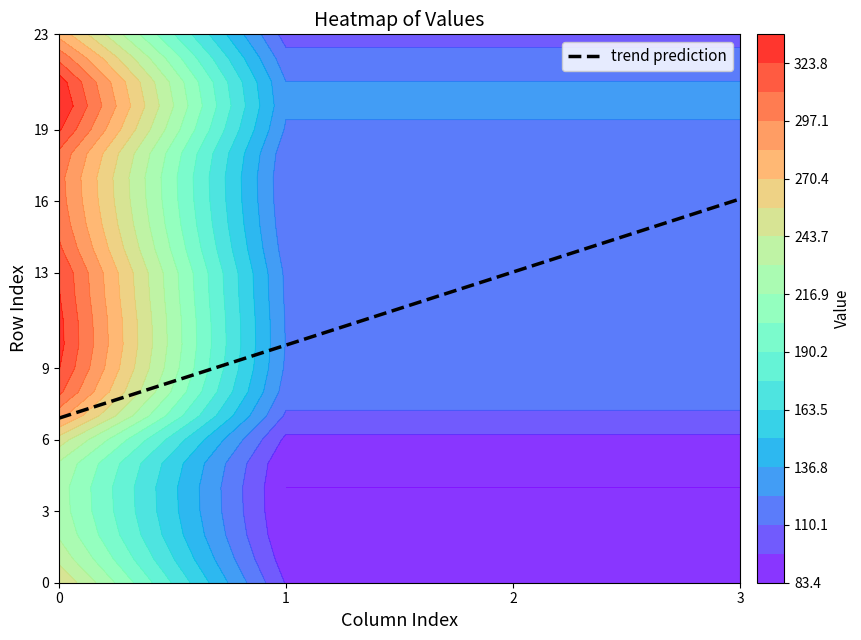

Reading left to right, what are all the values shown in this chart?

0: 256.5	239.7	228.7	224.1	223.3	228.7	250.9	289.1	314.1	324.7	328.7	327.8	325.1	323.3	313.4	307.1	303.4	302.1	307.7	325.9	337.2	331.2	307.4	279.3
1: 95.8	89.5	85.4	83.7	83.4	85.4	93.7	107.9	117.3	121.2	122.7	122.4	121.4	120.7	117.0	114.6	113.3	112.8	114.9	121.7	125.9	123.6	114.8	104.3
2: 95.8	89.5	85.4	83.7	83.4	85.4	93.7	107.9	117.3	121.2	122.7	122.4	121.4	120.7	117.0	114.6	113.3	112.8	114.9	121.7	125.9	123.6	114.8	104.3
3: 95.8	89.5	85.4	83.7	83.4	85.4	93.7	107.9	117.3	121.2	122.7	122.4	121.4	120.7	117.0	114.6	113.3	112.8	114.9	121.7	125.9	123.6	114.8	104.3